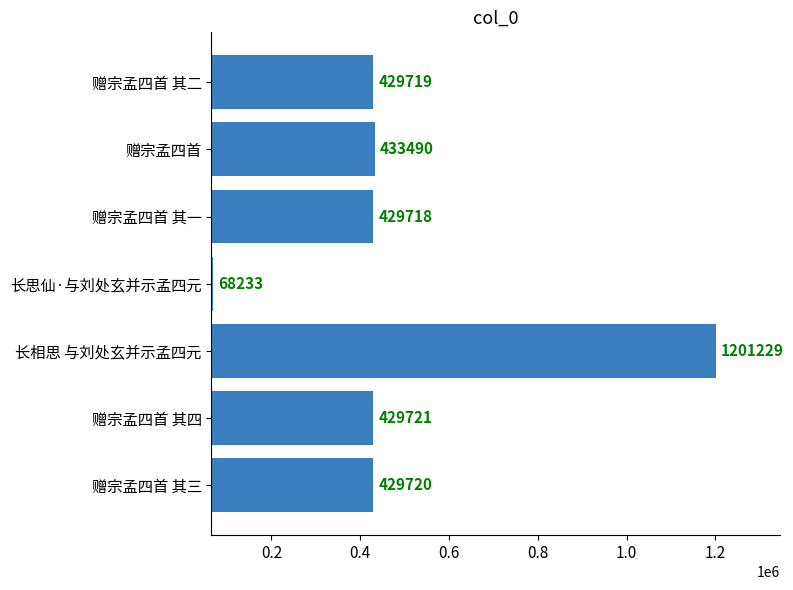

Reading top to bottom, extract all data points from this chart.

赠宗孟四首 其二=429719	赠宗孟四首=433490	赠宗孟四首 其一=429718	长思仙·与刘处玄并示孟四元=68233	长相思 与刘处玄并示孟四元=1201229	赠宗孟四首 其四=429721	赠宗孟四首 其三=429720